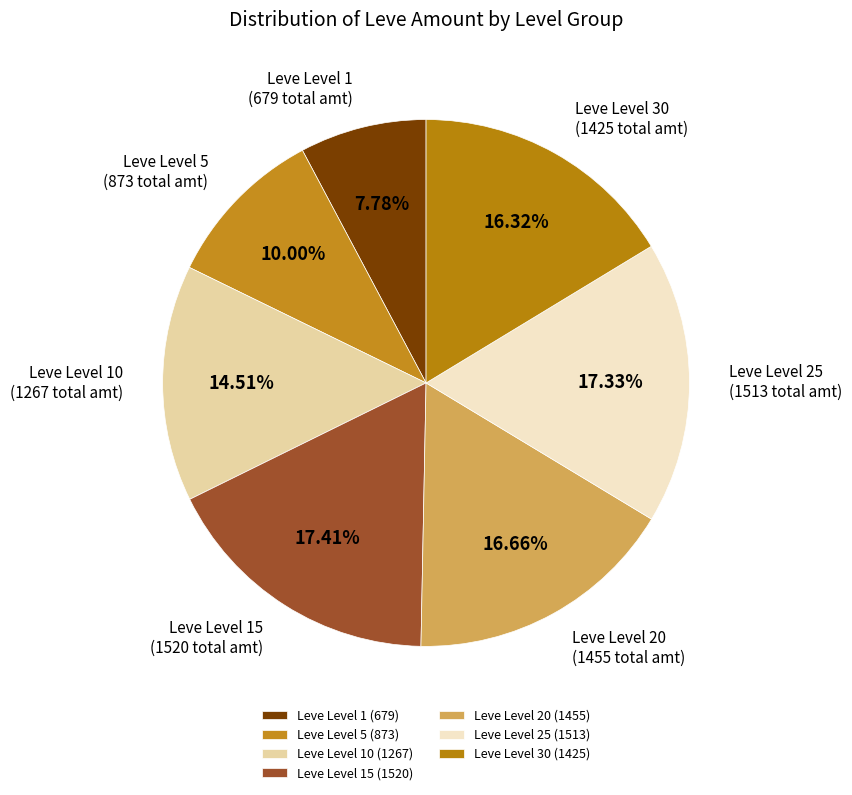

To the nearest percent, what is the average slice percentage?

14%